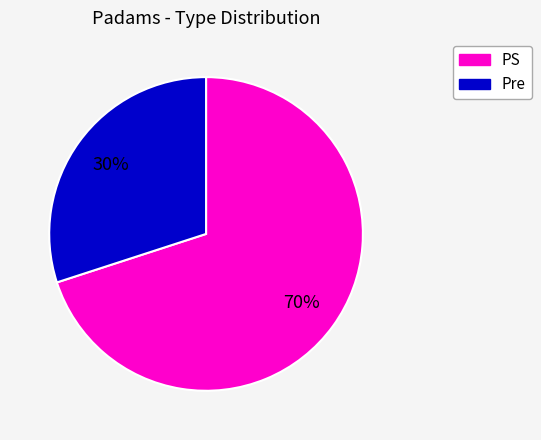

Is it true that Pre is 30% of the pie?

True